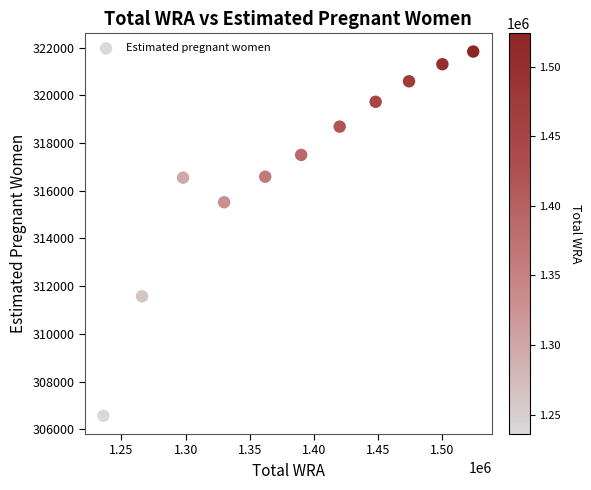

What is the average Y value?

316947.8